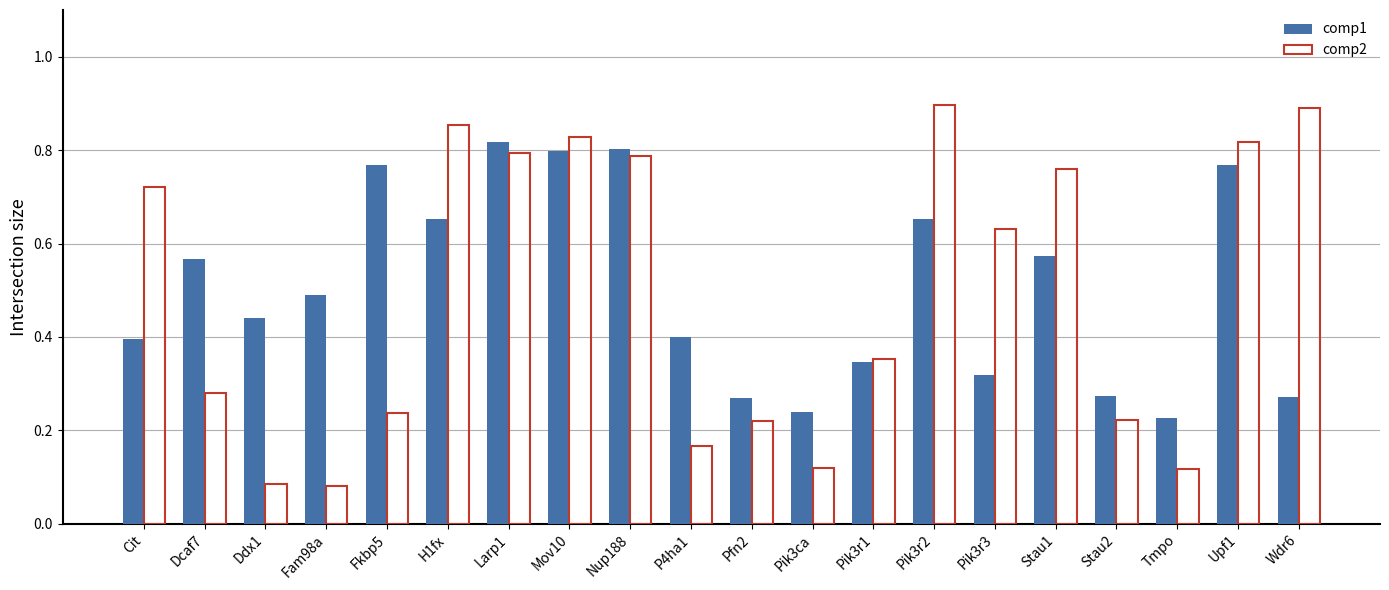

At Dcaf7, list the series in order from smallest to largest.

comp2, comp1